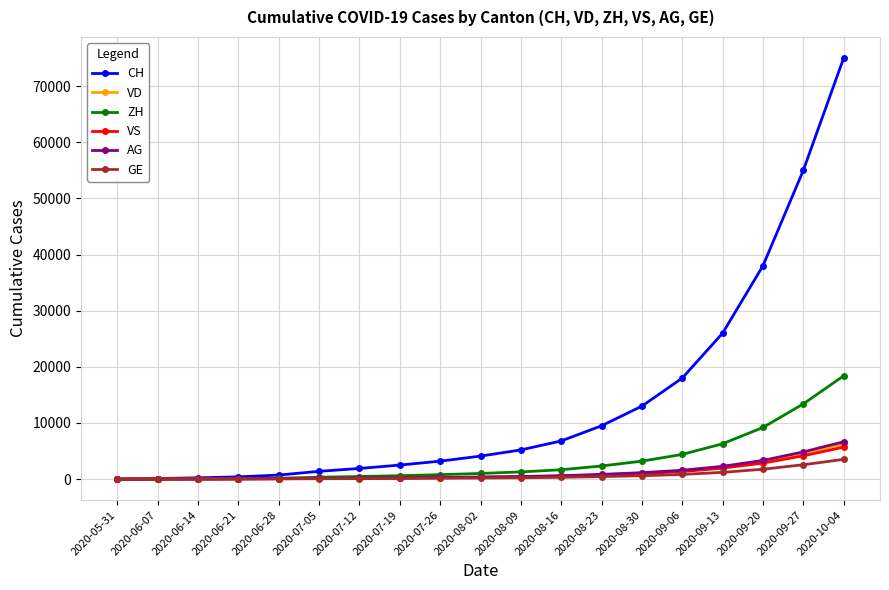

Which series has the largest total across all categories?

CH